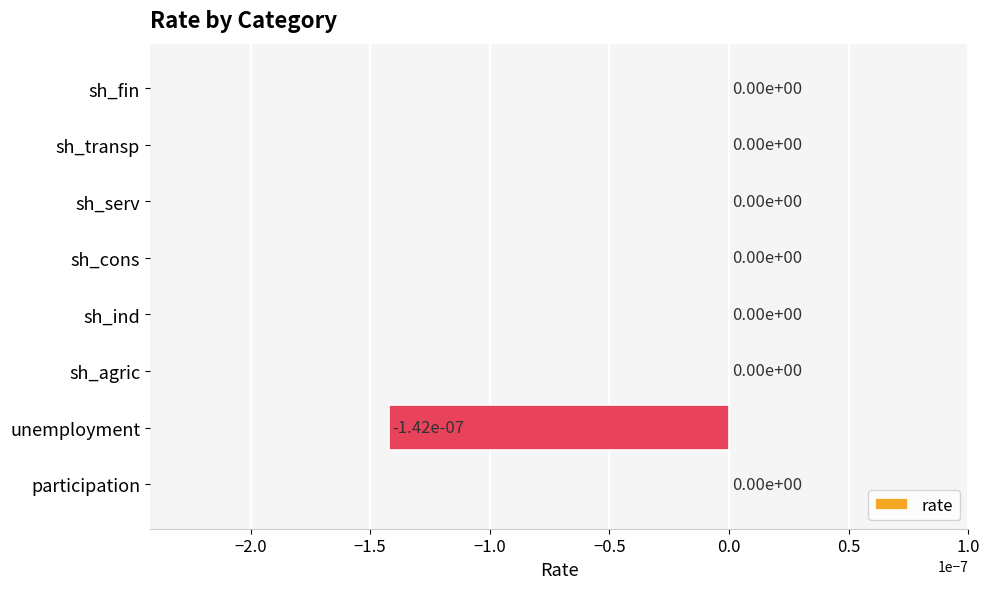

How many values are between 0 and 1?

7